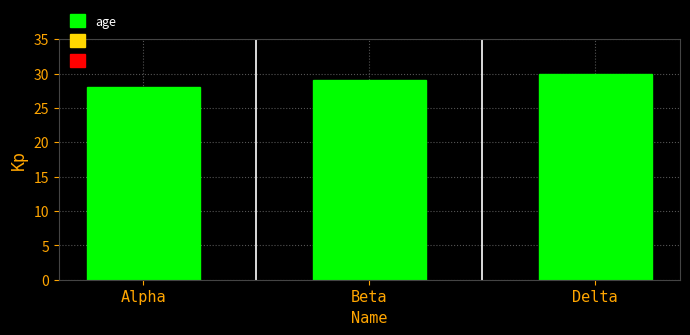

What position from the right is Alpha?

3